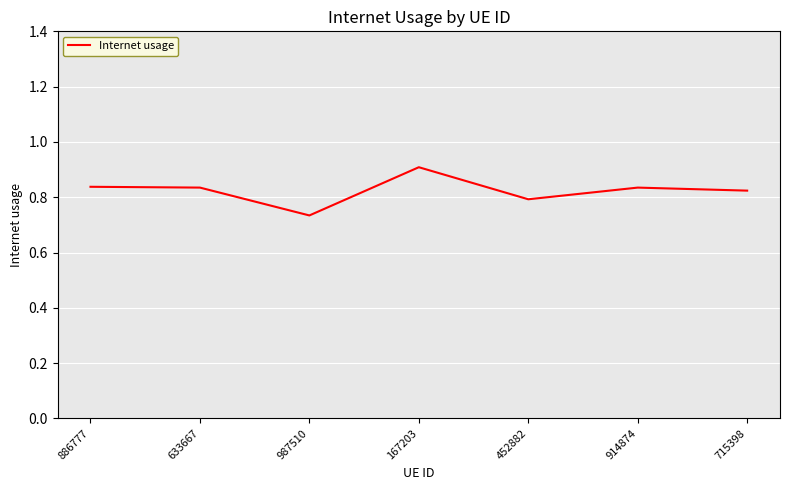

What is the maximum value shown in the chart?

0.9